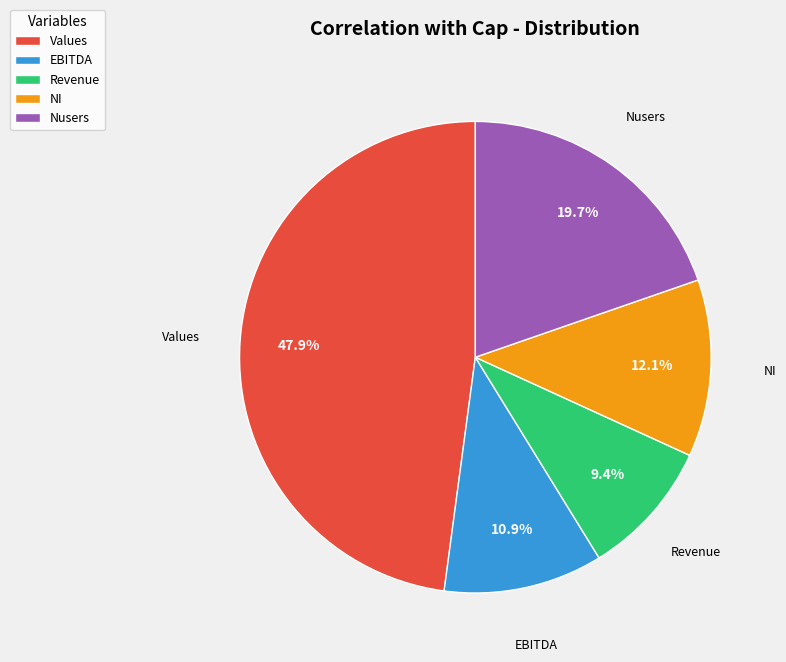

The Values slice represents 48% of the pie. True or false?

True